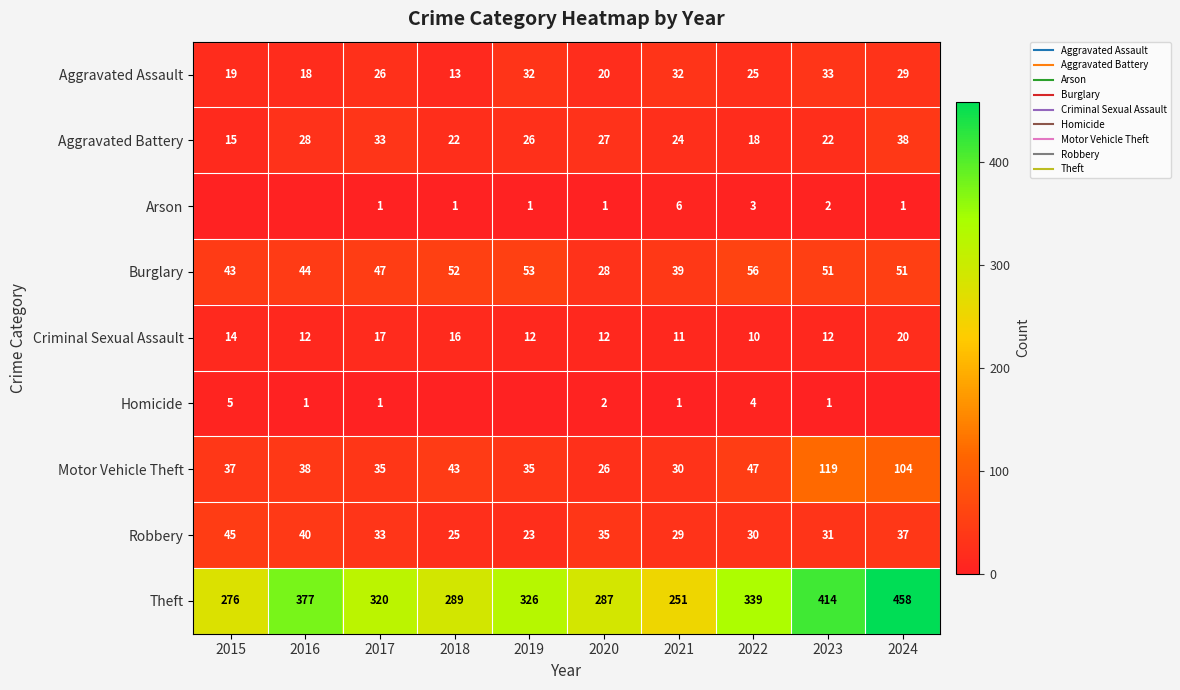

What is the sum of all Criminal Sexual Assault values?

136